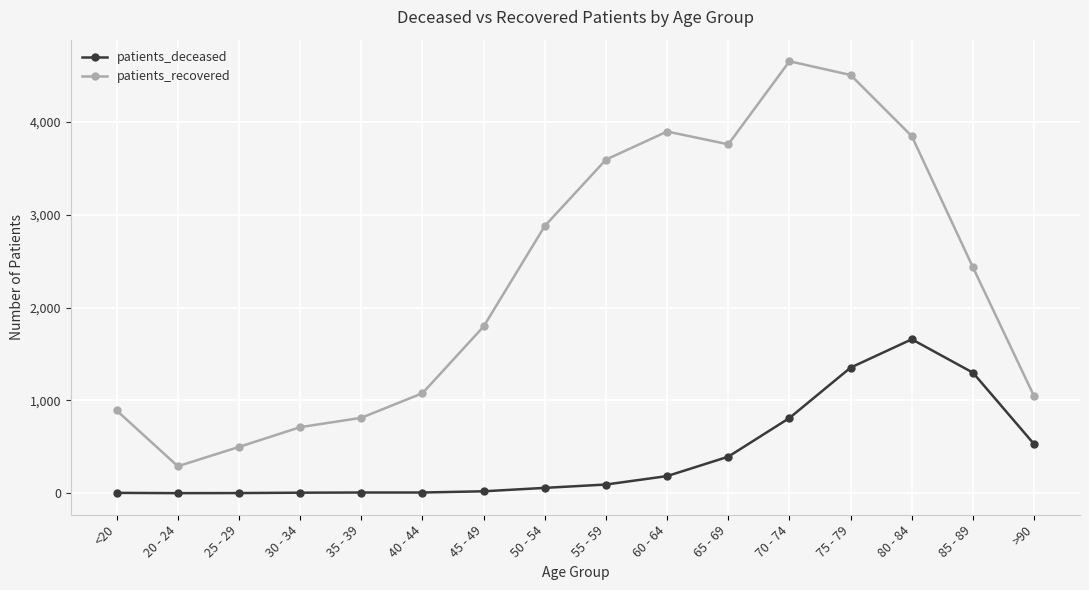

What is the approximate value of patients_recovered at 85 - 89, to the nearest 100?

2400